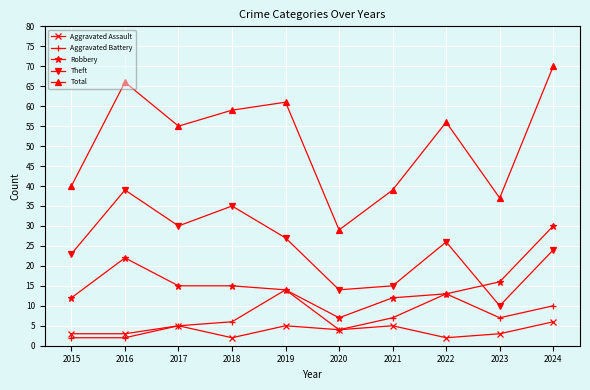

What is the difference between the maximum and minimum values in the Total series?

41